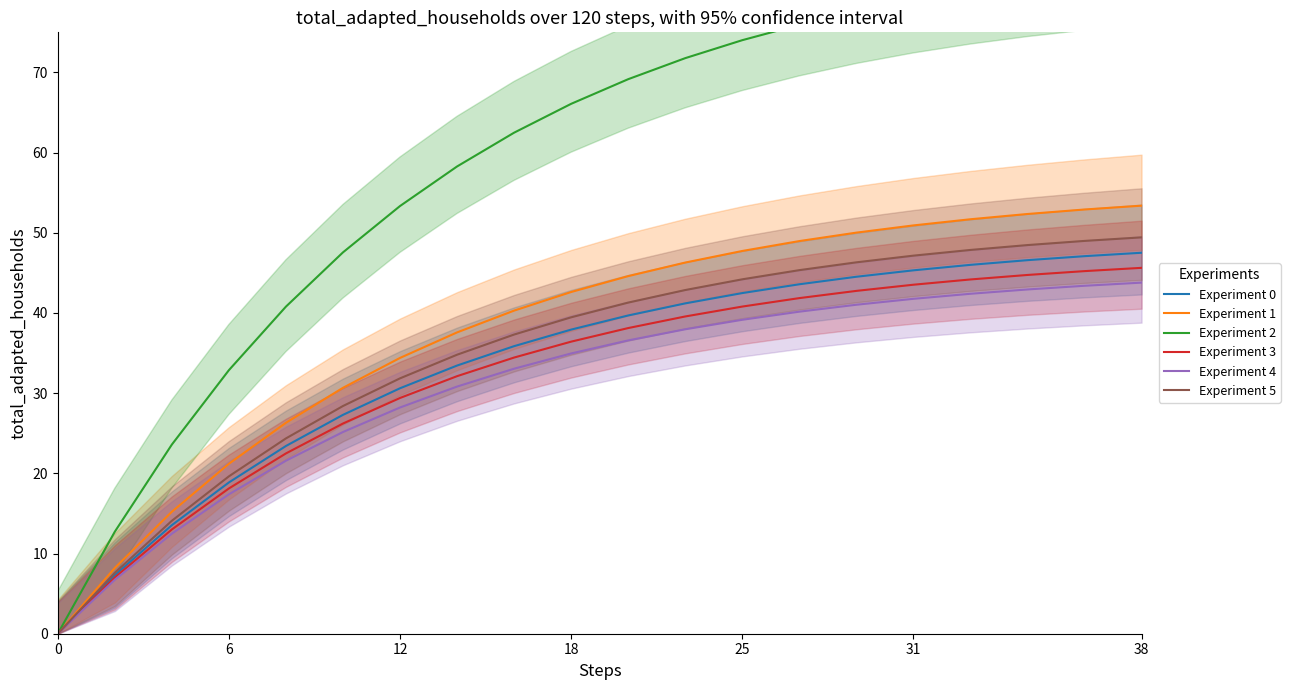

What is the highest value of the Experiment 5 series?

49.4